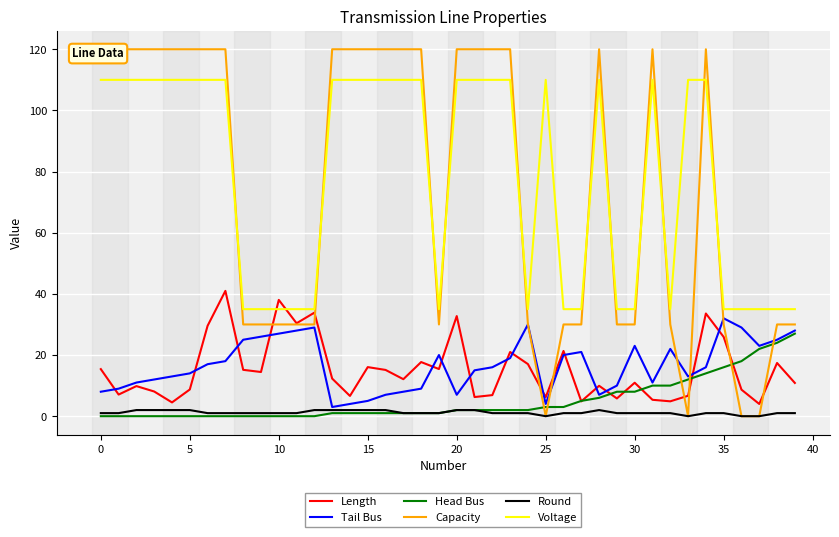

Count the number of data series in this chart.

6